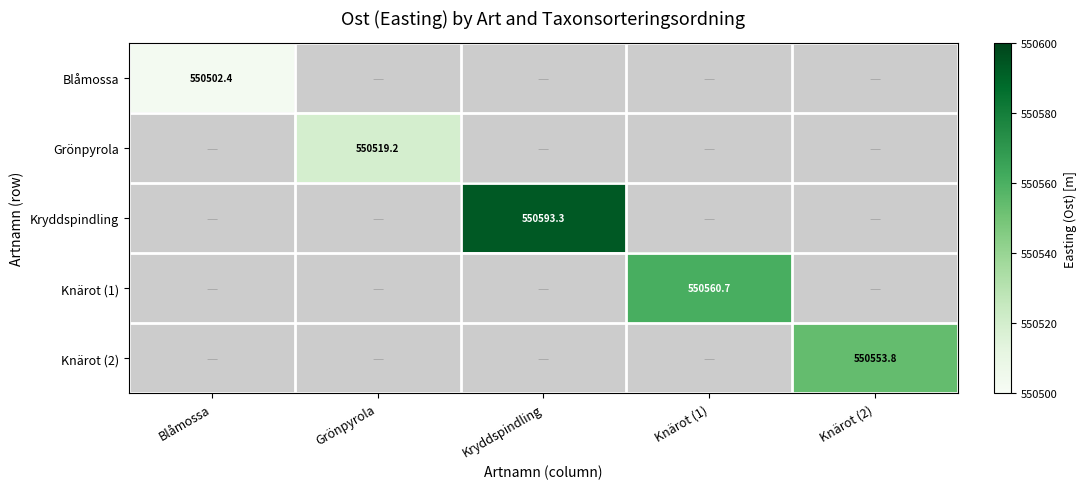

Is the value of Knärot (2) at Grönpyrola greater than the value of Blåmossa at Blåmossa?

No